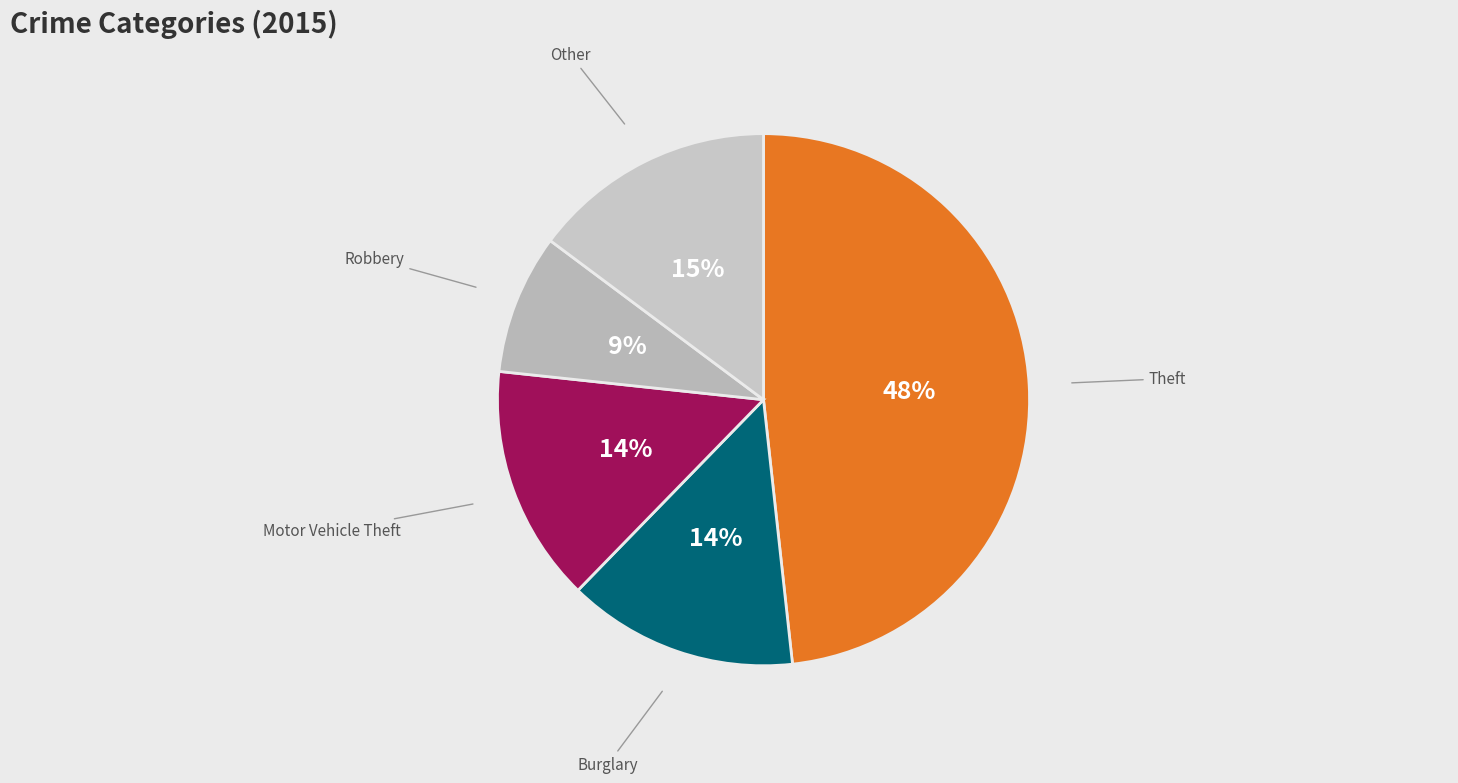

How many segments does this pie chart have?

5